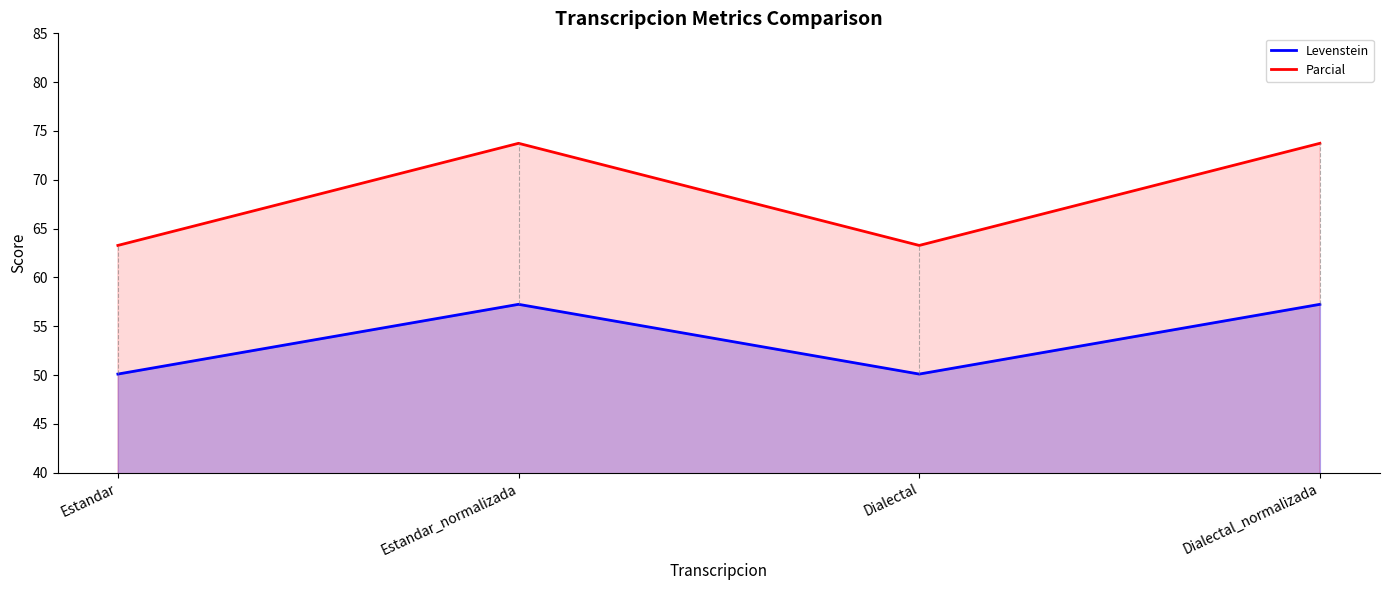

Which category has the highest value across all series?

Estandar_normalizada